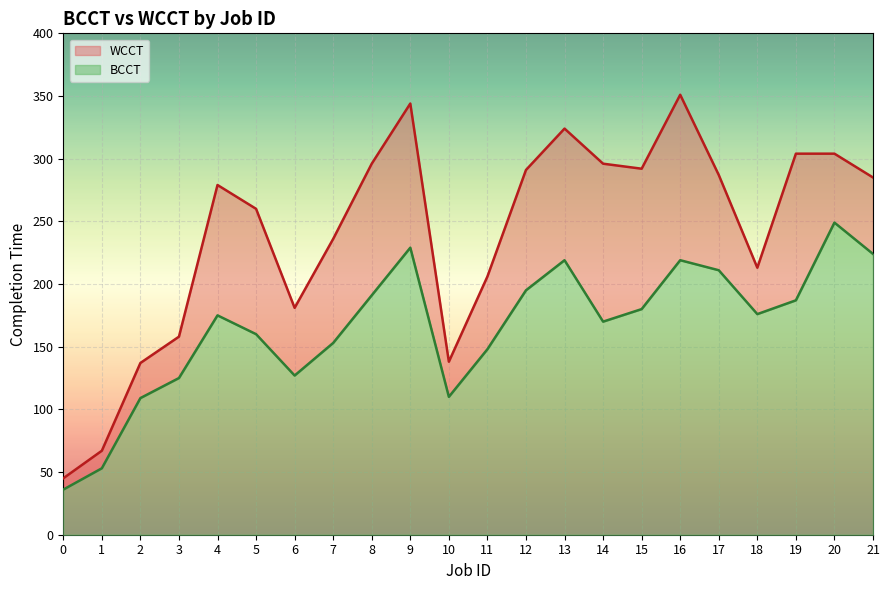

At how many categories does at least one series exceed 346?

1